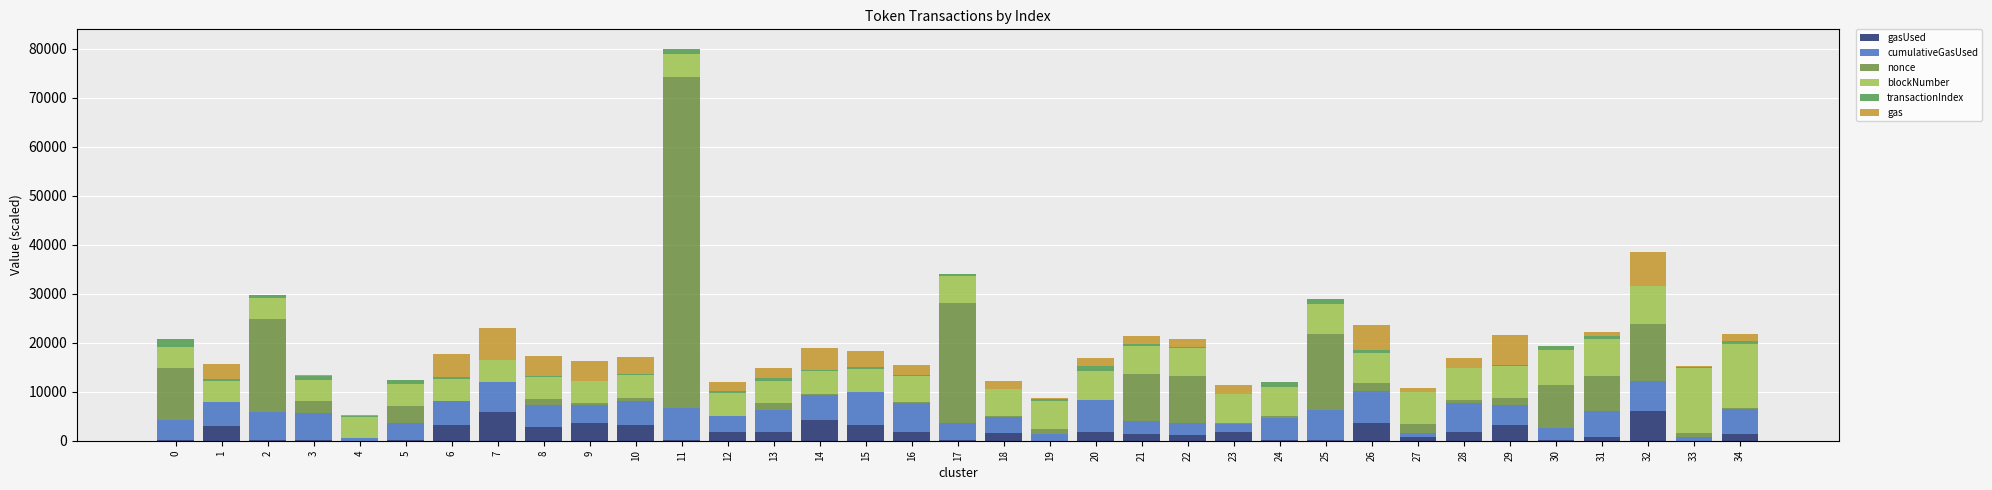

How many distinct data groups are displayed?

6